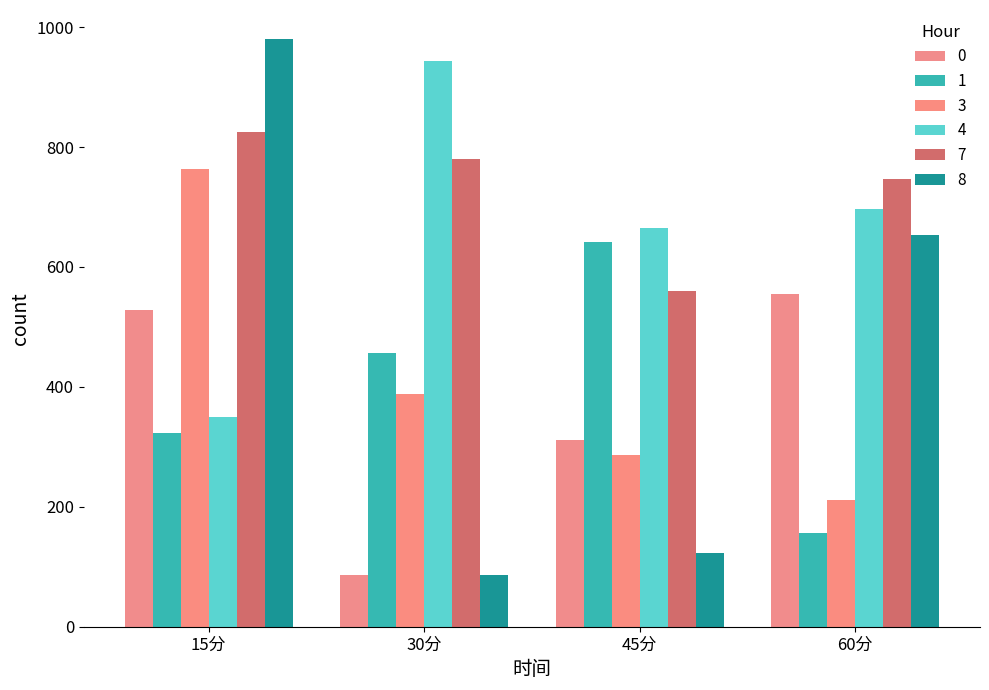

What is the value of the 7 bar at the 3rd from the left?

559.3